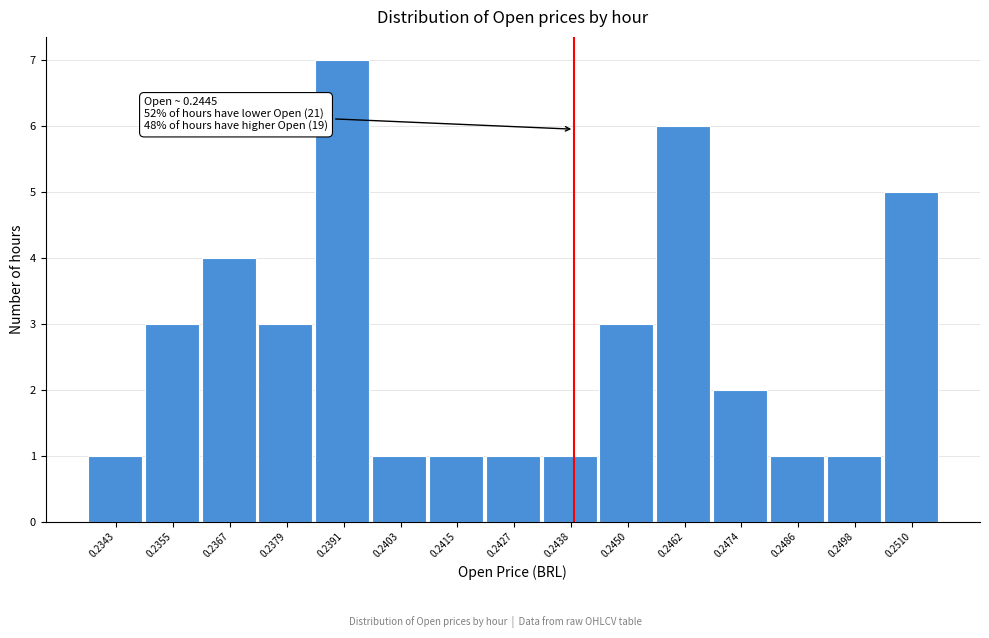

Reading right to left, transcribe all the data shown in this chart.

0.2510=5	0.2498=1	0.2486=1	0.2474=2	0.2462=6	0.2450=3	0.2438=1	0.2427=1	0.2415=1	0.2403=1	0.2391=7	0.2379=3	0.2367=4	0.2355=3	0.2343=1